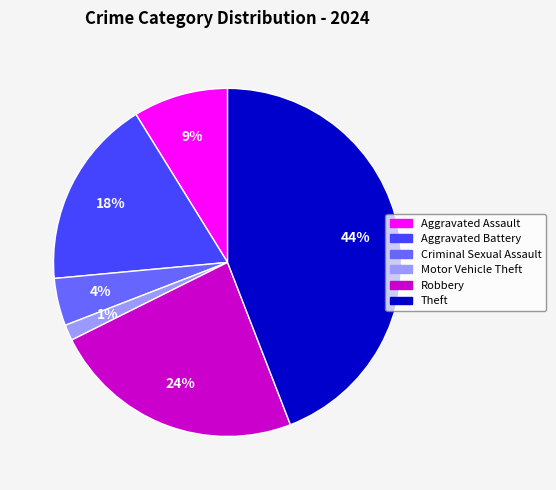

Is there any slice that represents more than half of the pie?

No